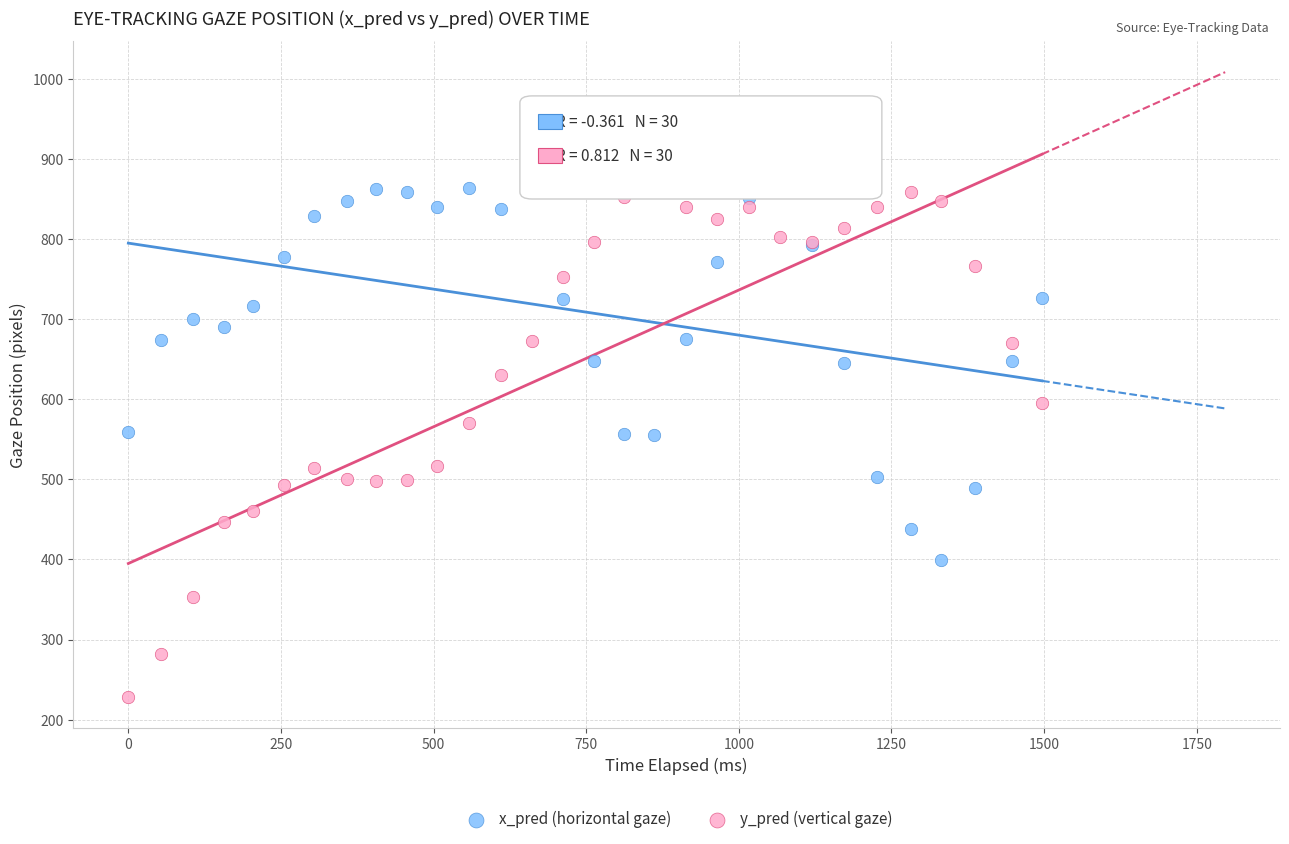

Which series reaches the maximum Y coordinate?

x_pred (horizontal gaze)